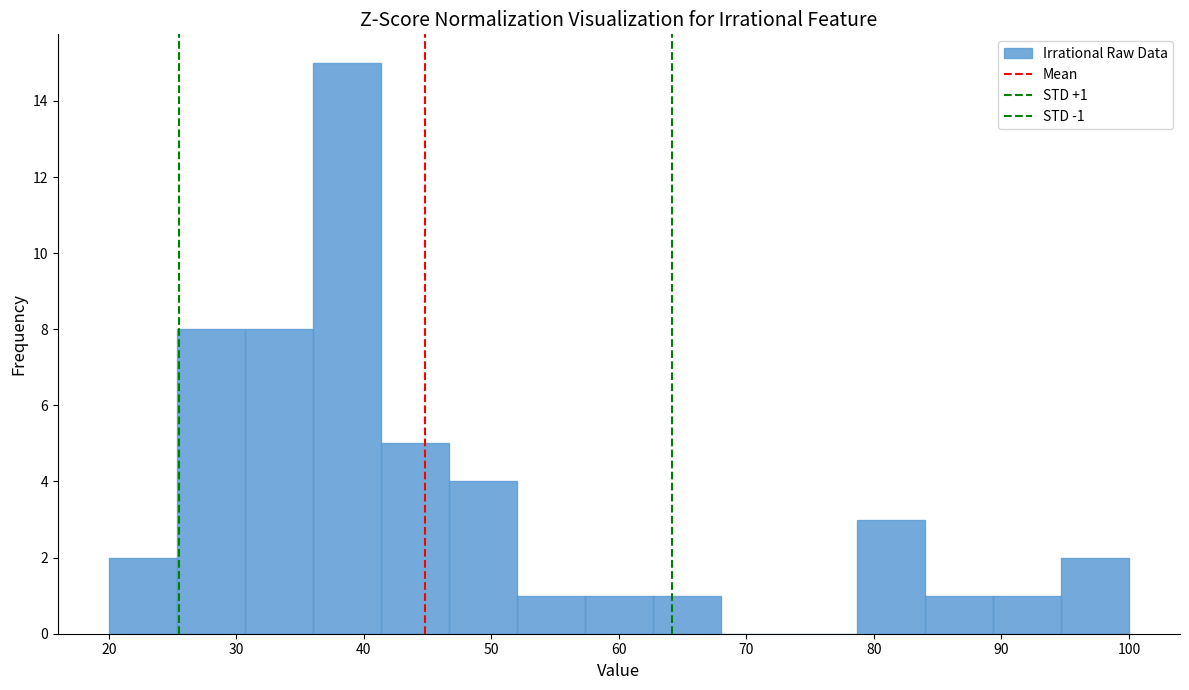

Which range on the x-axis has the tallest bar?

36 to 41